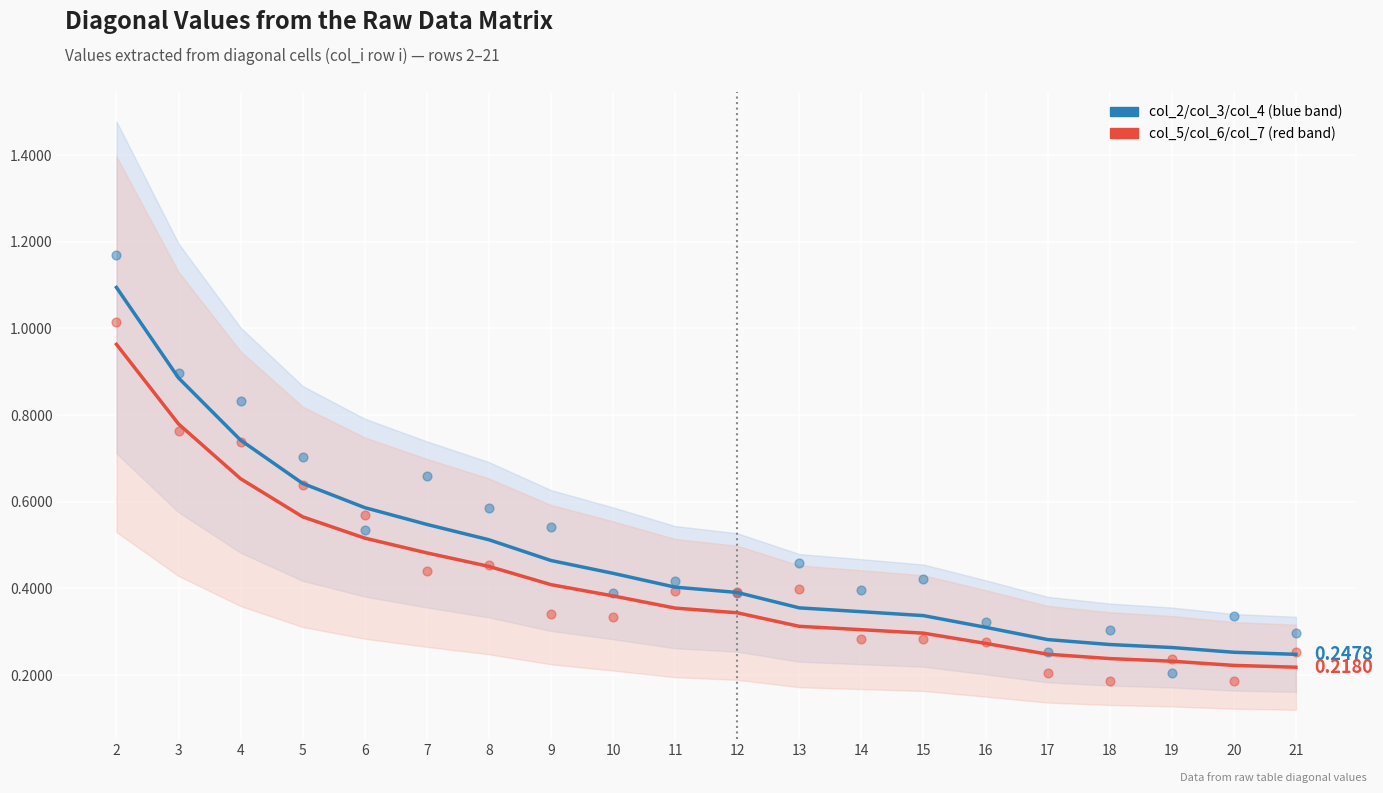

Which series has the widest spread of Y values?

col_2 / col_3 / col_4 series (blue)